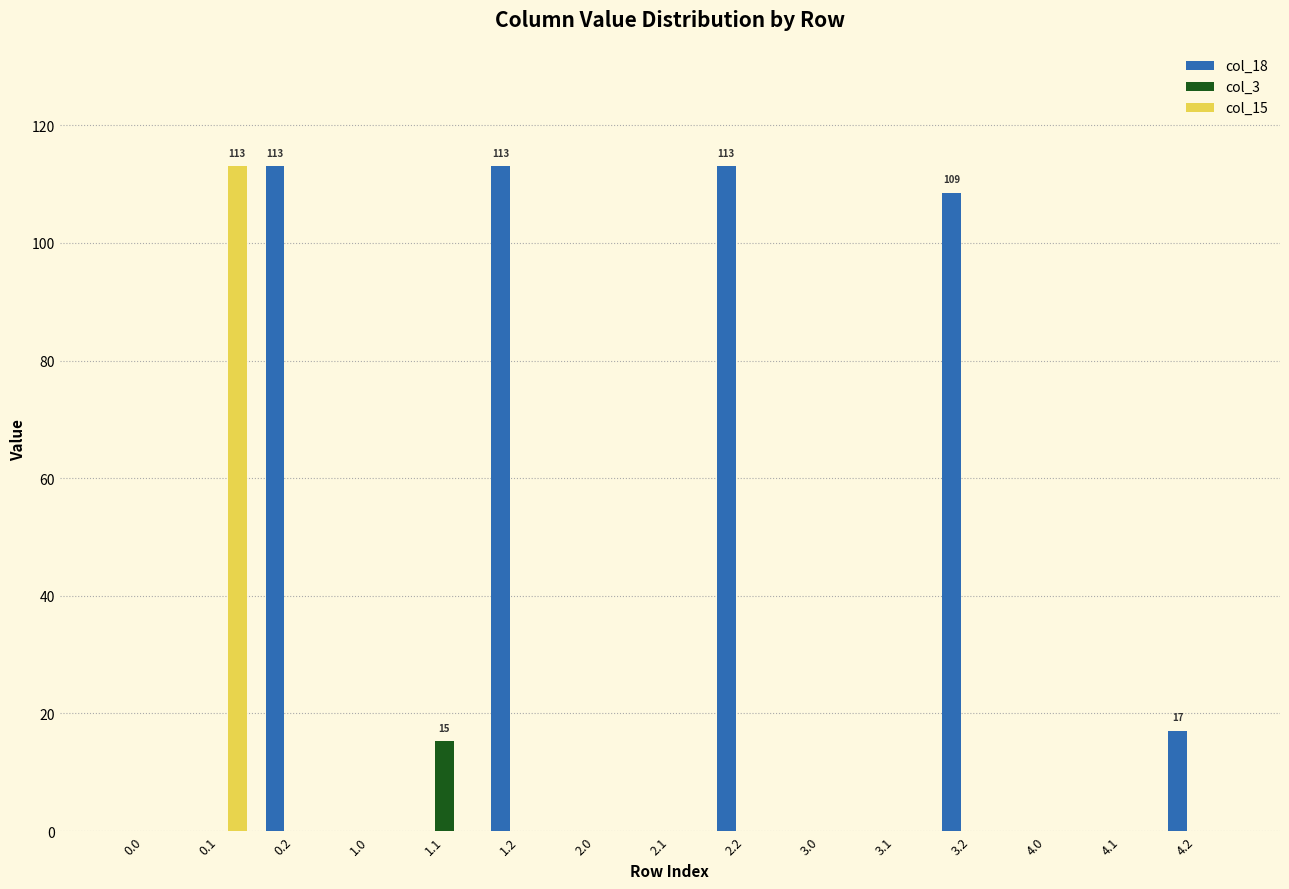

Which series has the largest total across all categories?

col_18